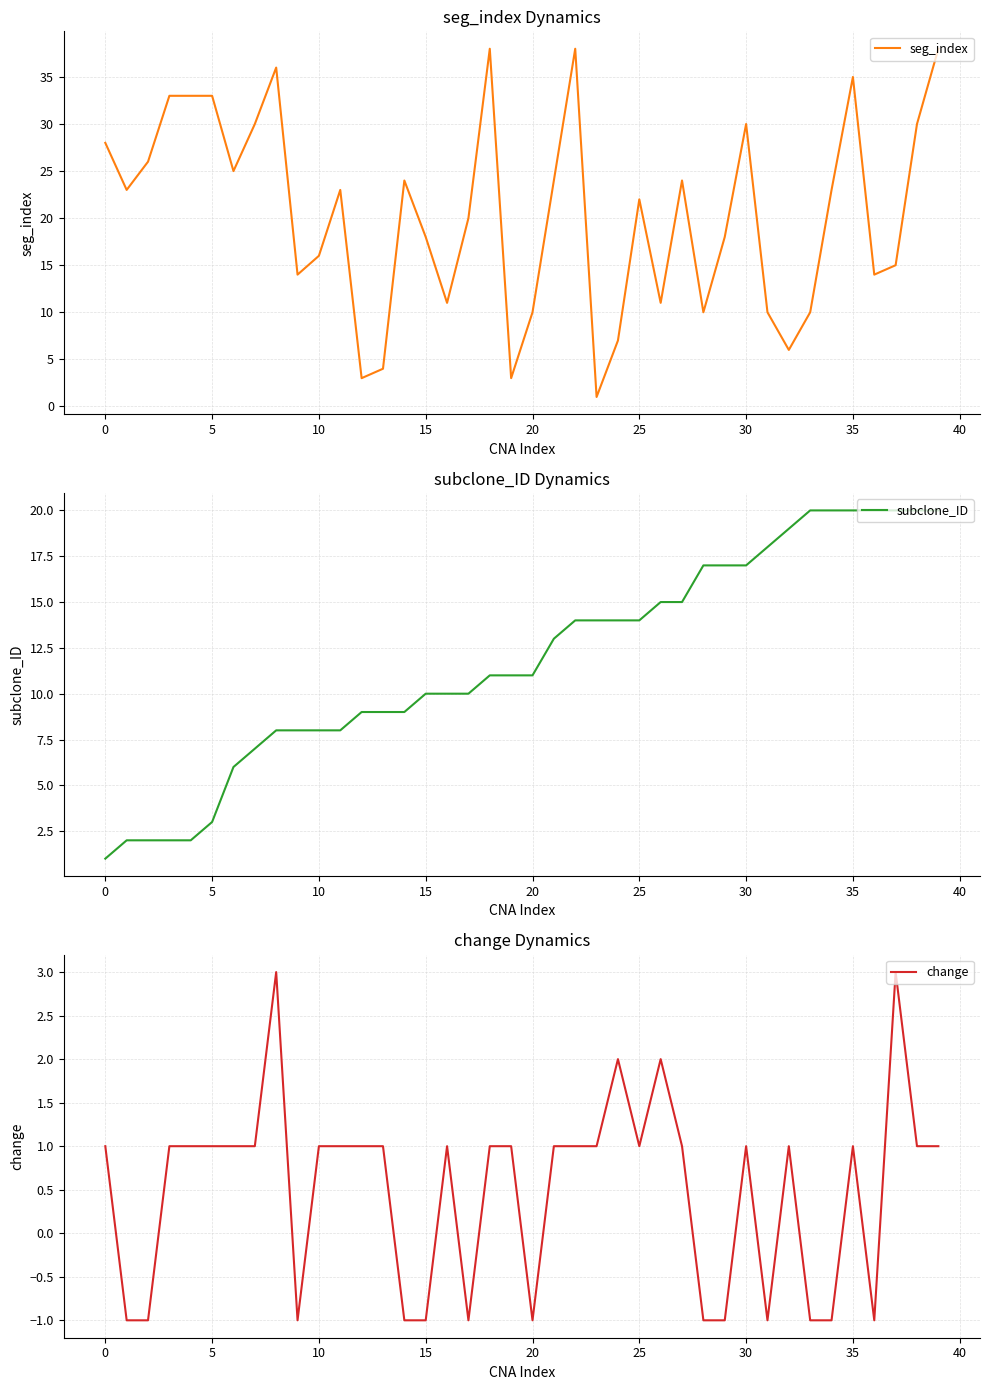

What is the maximum value for seg_index?

38